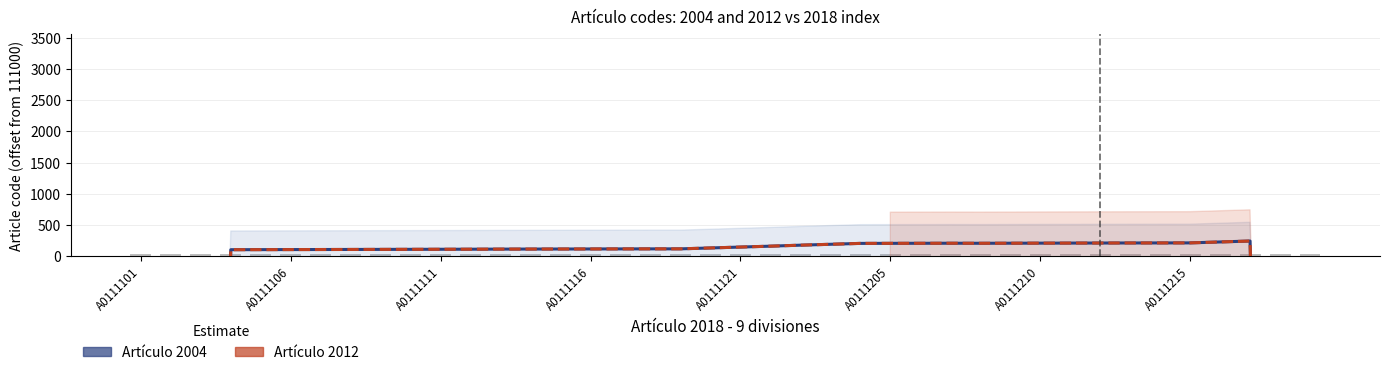

How many positive values does the Artículo 2012 series have?

35